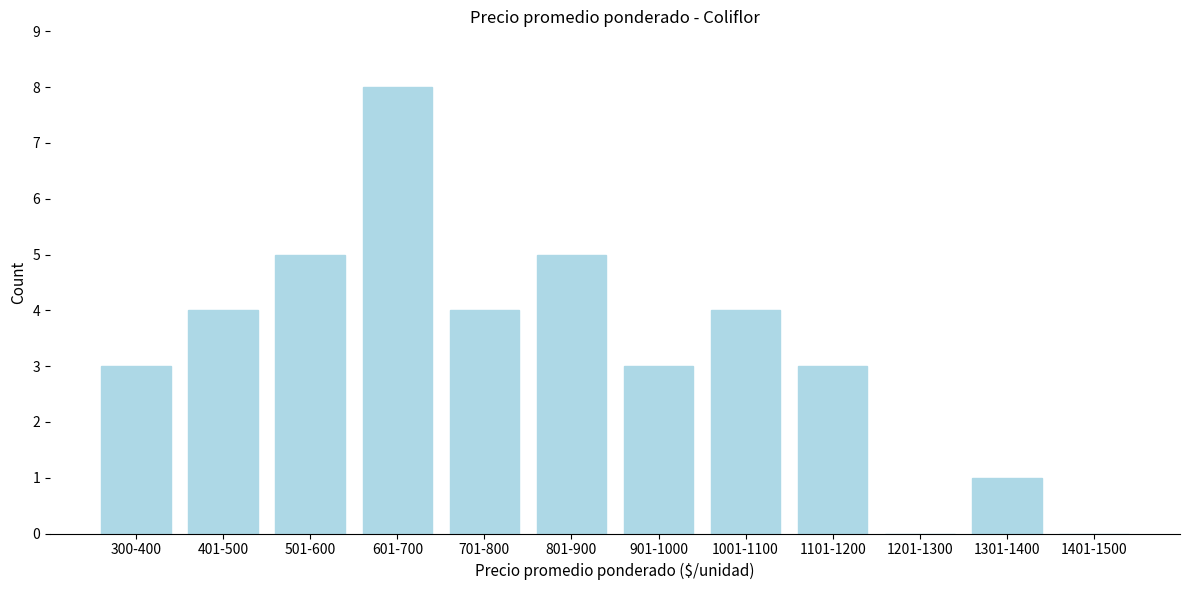

Reading left to right, list all the values displayed in this chart.

300-400=3	401-500=4	501-600=5	601-700=8	701-800=4	801-900=5	901-1000=3	1001-1100=4	1101-1200=3	1201-1300=0	1301-1400=1	1401-1500=0